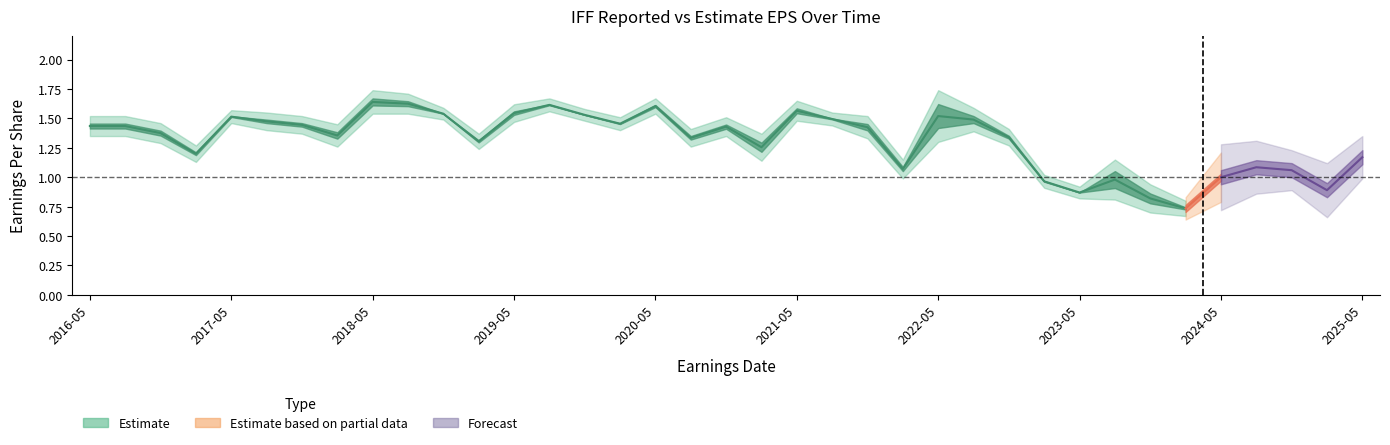

List the labels in order of EstimateEPS value, smallest first.

2023-11-06, 2024-02-20, 2025-02-18, 2023-05-08, 2024-05-06, 2023-02-08, 2024-08-06, 2022-02-09, 2024-11-05, 2023-08-07, 2025-05-06, 2017-02-15, 2021-02-10, 2019-02-13, 2018-02-14, 2020-08-10, 2022-11-07, 2022-05-09, 2021-11-08, 2016-05-09, 2016-08-08, 2016-11-07, 2017-11-06, 2022-08-08, 2017-08-08, 2020-02-12, 2020-11-09, 2021-08-05, 2017-05-08, 2019-05-06, 2019-11-04, 2021-05-10, 2018-11-05, 2018-05-07, 2018-08-07, 2020-05-11, 2019-08-05